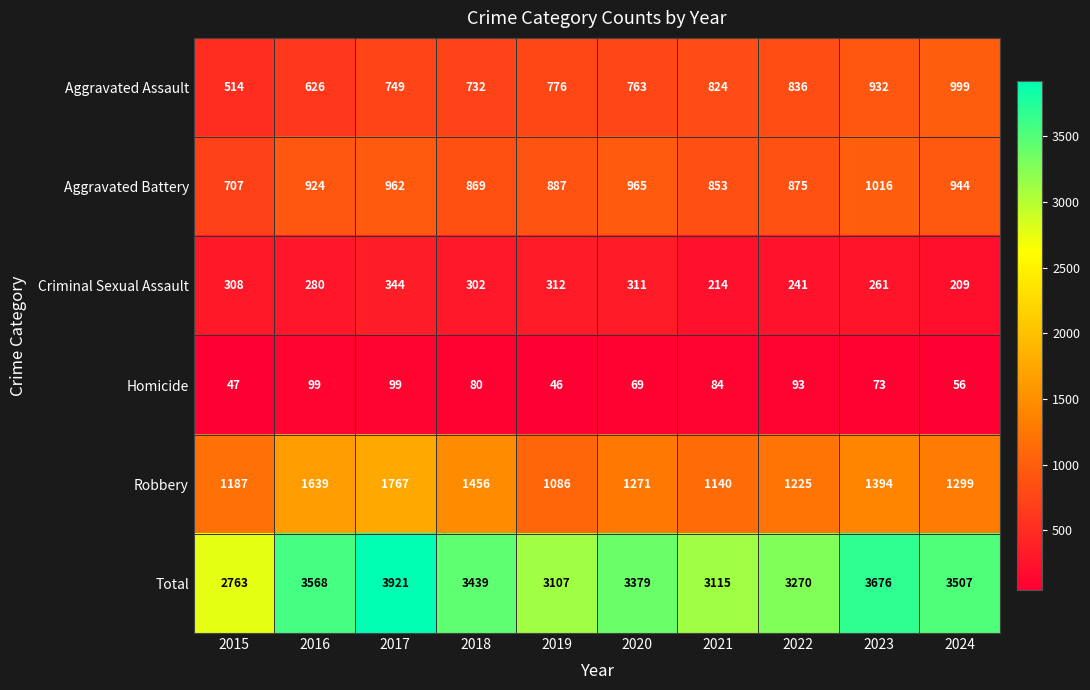

Which series has the largest total across all categories?

Total